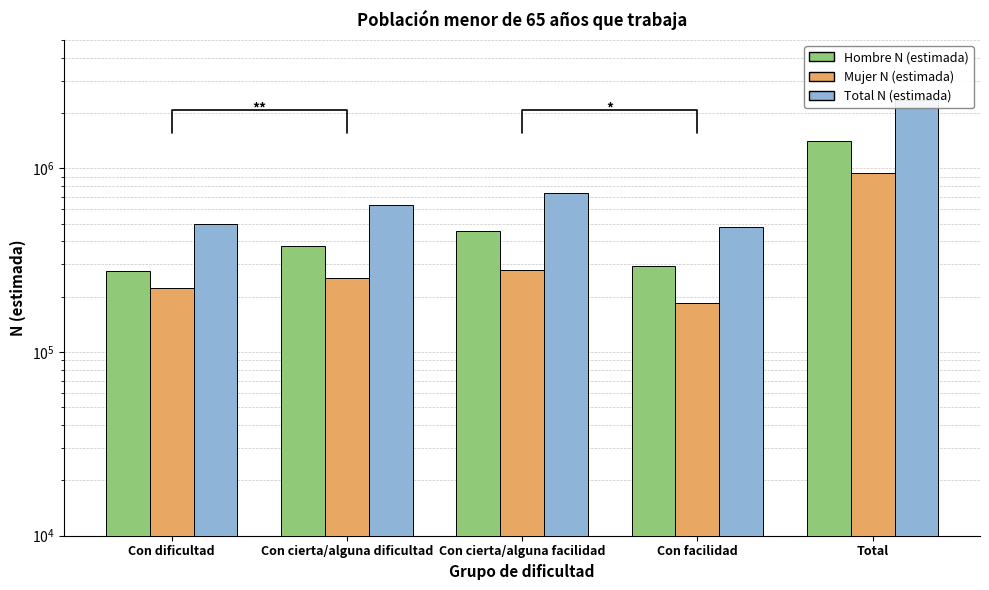

What is the sum of all Total N (estimada) values?

4693028